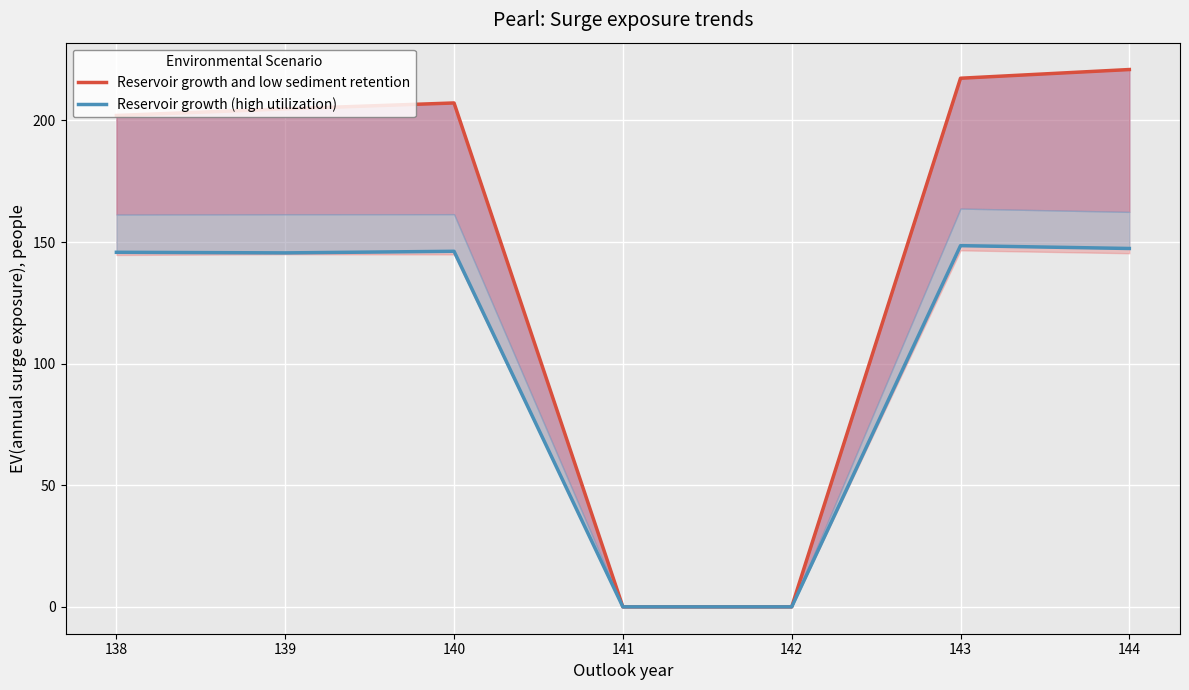

What are all the series names shown in the legend?

Reservoir growth and low sediment retention, Reservoir growth (high utilization)